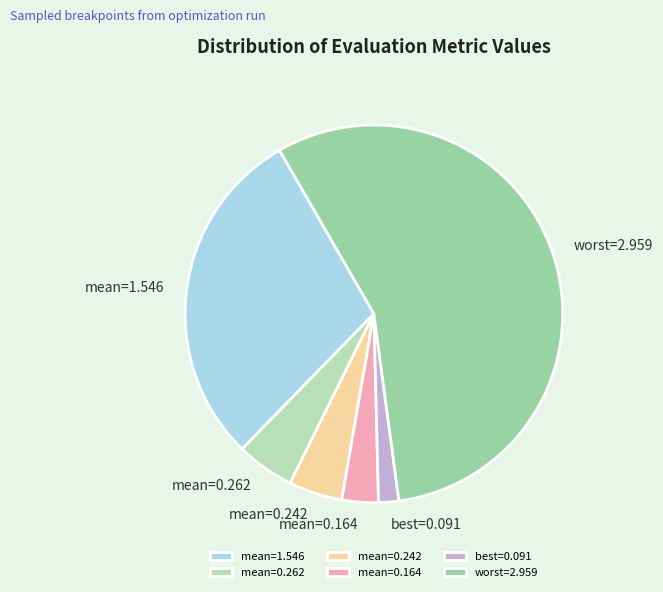

The mean=0.262 slice represents 18% of the pie. True or false?

False